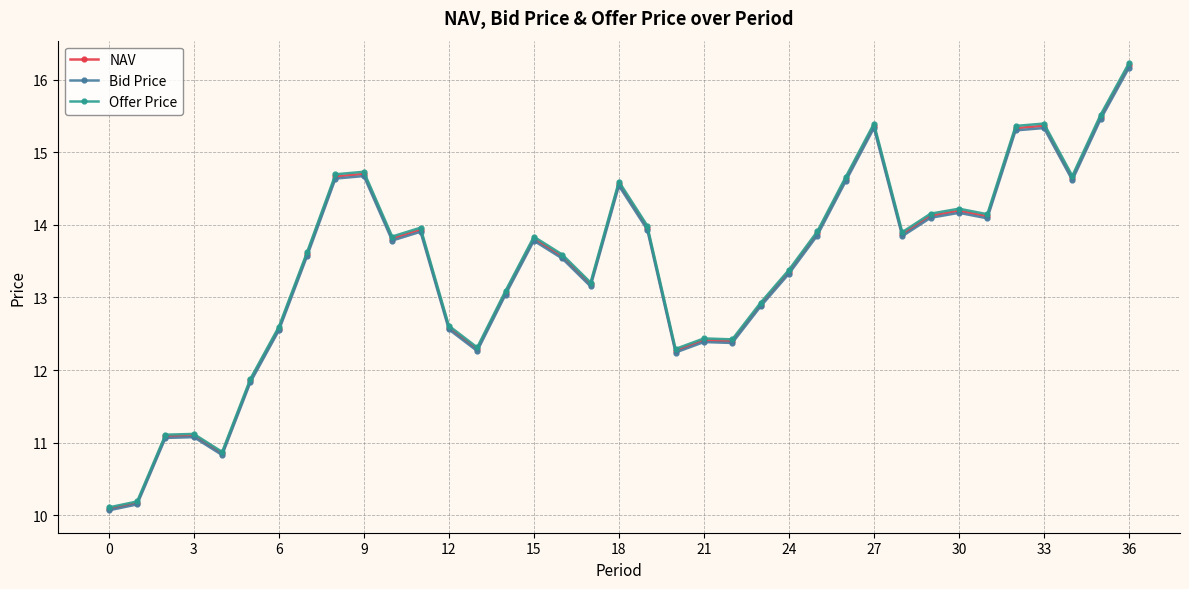

True or false: Bid Price has more than 0 interior local peaks.

True